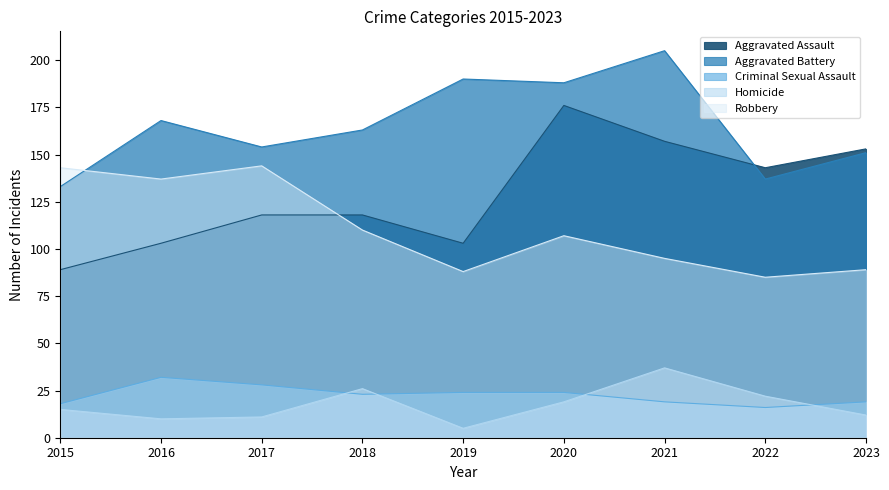

Between 2016 and 2018, which is larger?

2018